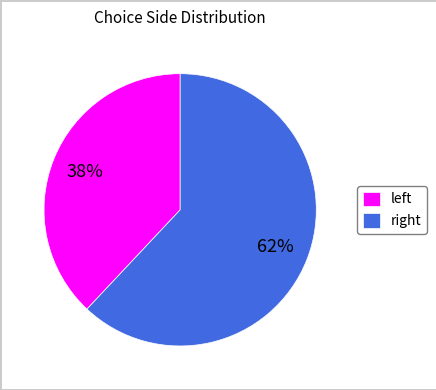

What is the smallest slice in the pie chart?

left